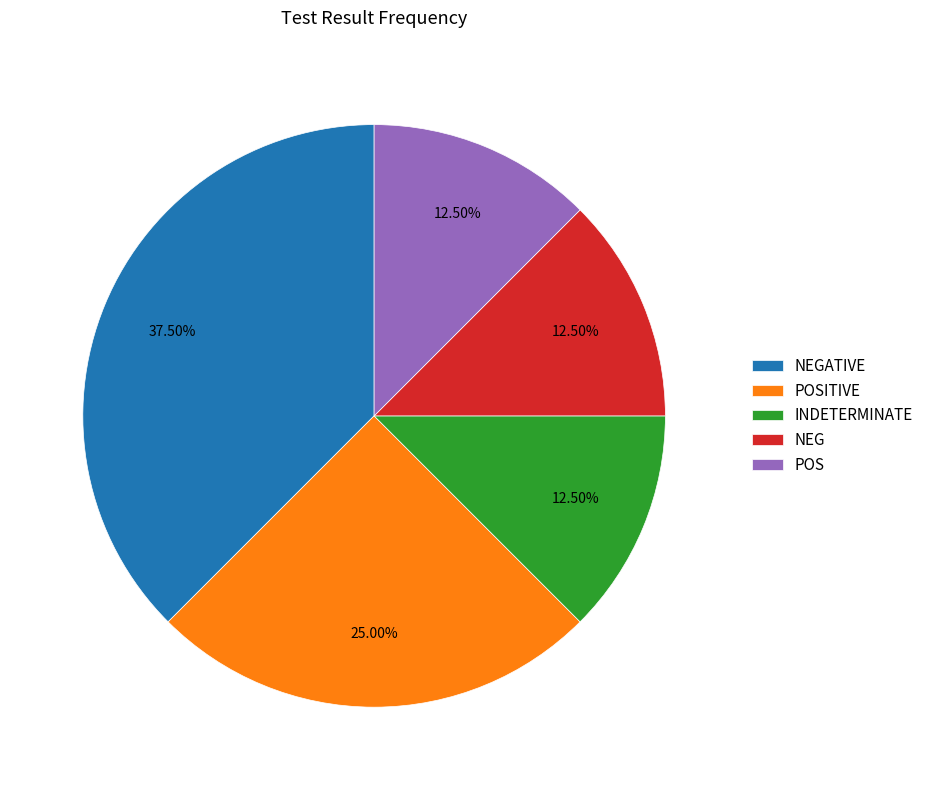

The POSITIVE slice represents 25% of the pie. True or false?

True